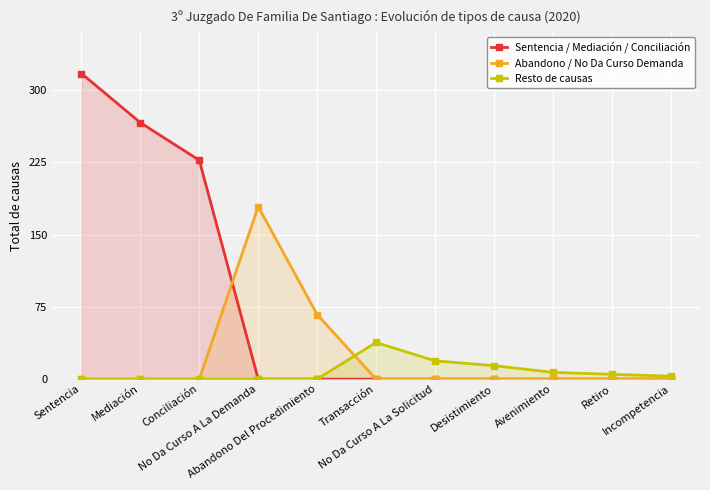

Reading left to right, extract all data points from this chart.

Sentencia / Mediación / Conciliación: 317	266	227	0	0	0	0	0	0	0	0
Abandono / No Da Curso Demanda: 0	0	0	179	67	0	0	0	0	0	0
Resto de causas: 0	0	0	0	0	38	19	14	7	5	3